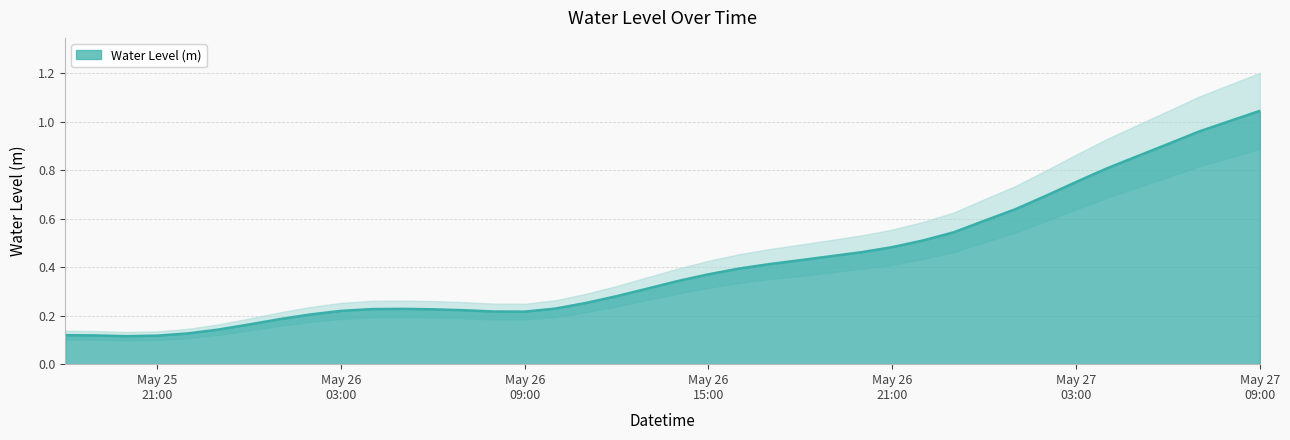

Where is the first local maximum?

2024-05-26 05:00:00